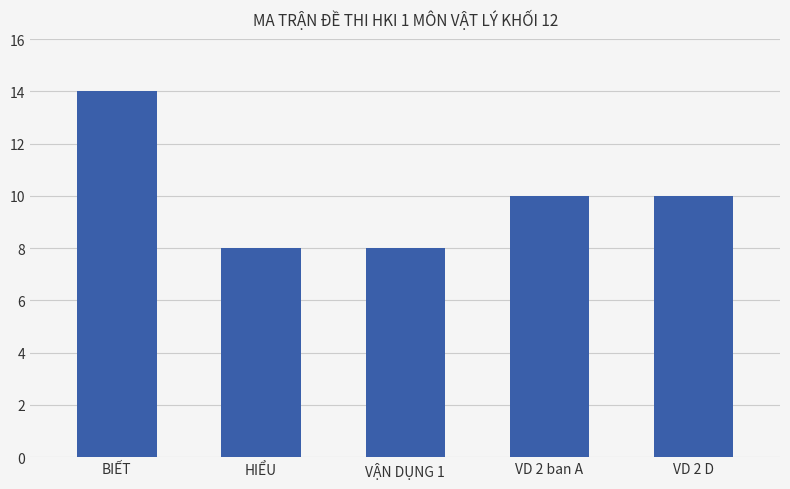

The chart shows a value of 10 at VD 2 ban A. True or false?

True